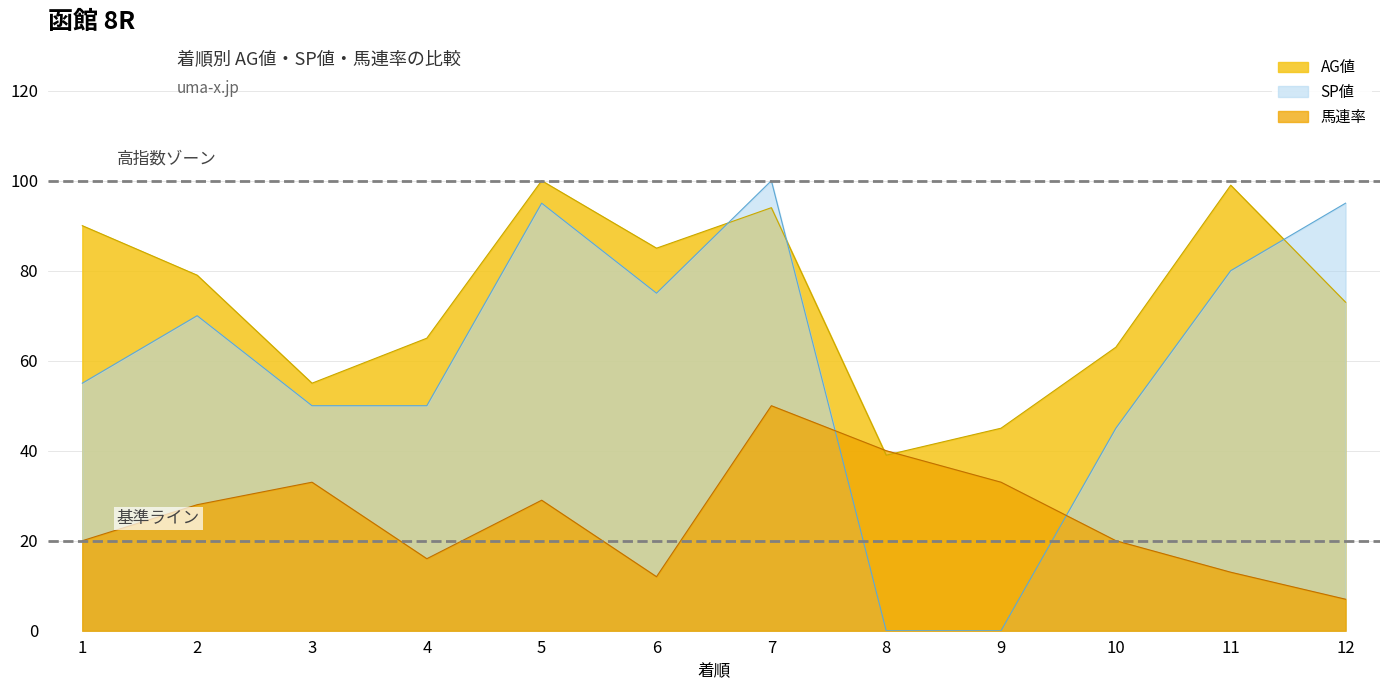

Reading left to right, what are all the values shown in this chart?

SP値: 1=55	2=70	3=50	4=50	5=95	6=75	7=100	8=0	9=0	10=45	11=80	12=95
AG値: 1=90	2=79	3=55	4=65	5=100	6=85	7=94	8=39	9=45	10=63	11=99	12=73
馬連率: 1=20	2=28	3=33	4=16	5=29	6=12	7=50	8=40	9=33	10=20	11=13	12=7